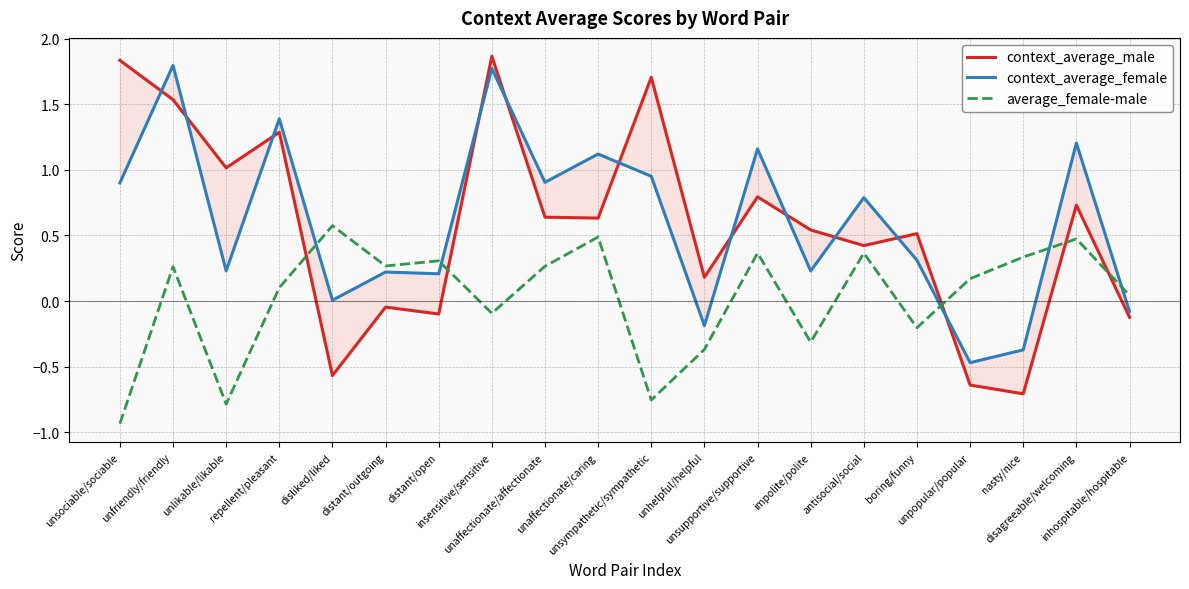

What are all the series names shown in the legend?

context_average_male, context_average_female, average_female-male